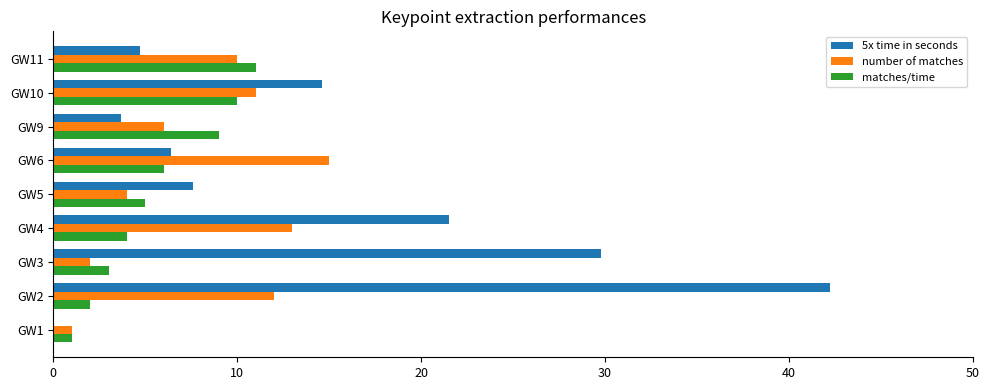

What is the sum of the 5x time in seconds values at GW9 and GW4?

25.2